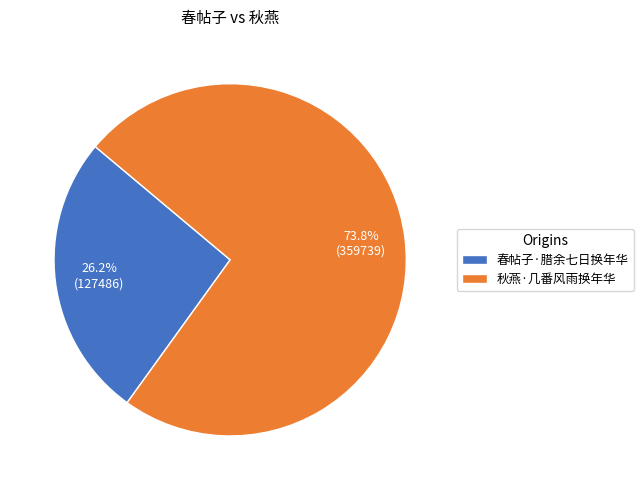

How many segments does this pie chart have?

2